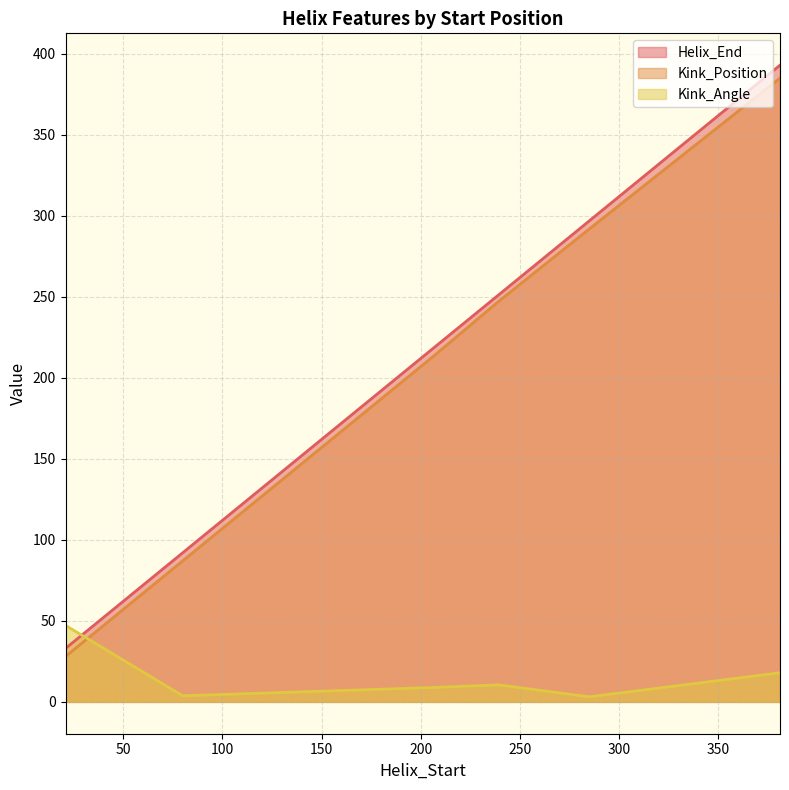

What is the minimum value shown in the chart?

3.1